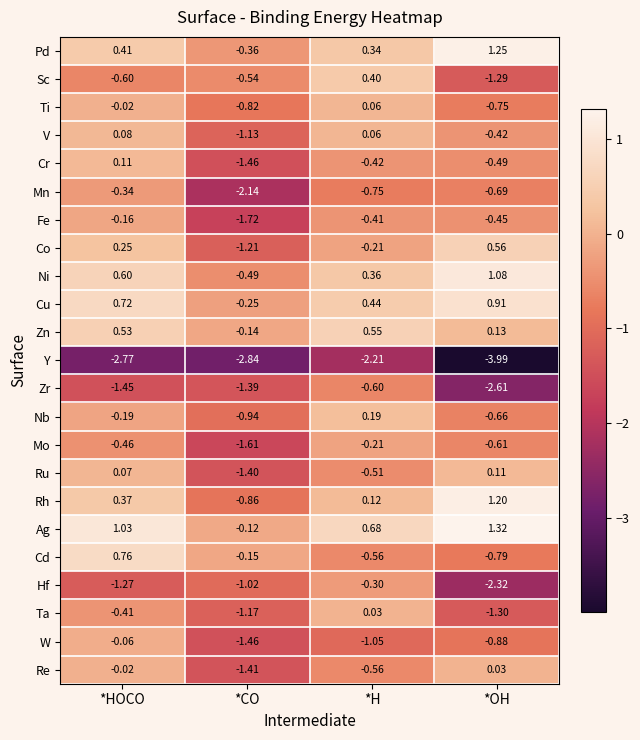

Rank the categories by Hf value from lowest to highest.

*OH, *HOCO, *CO, *H